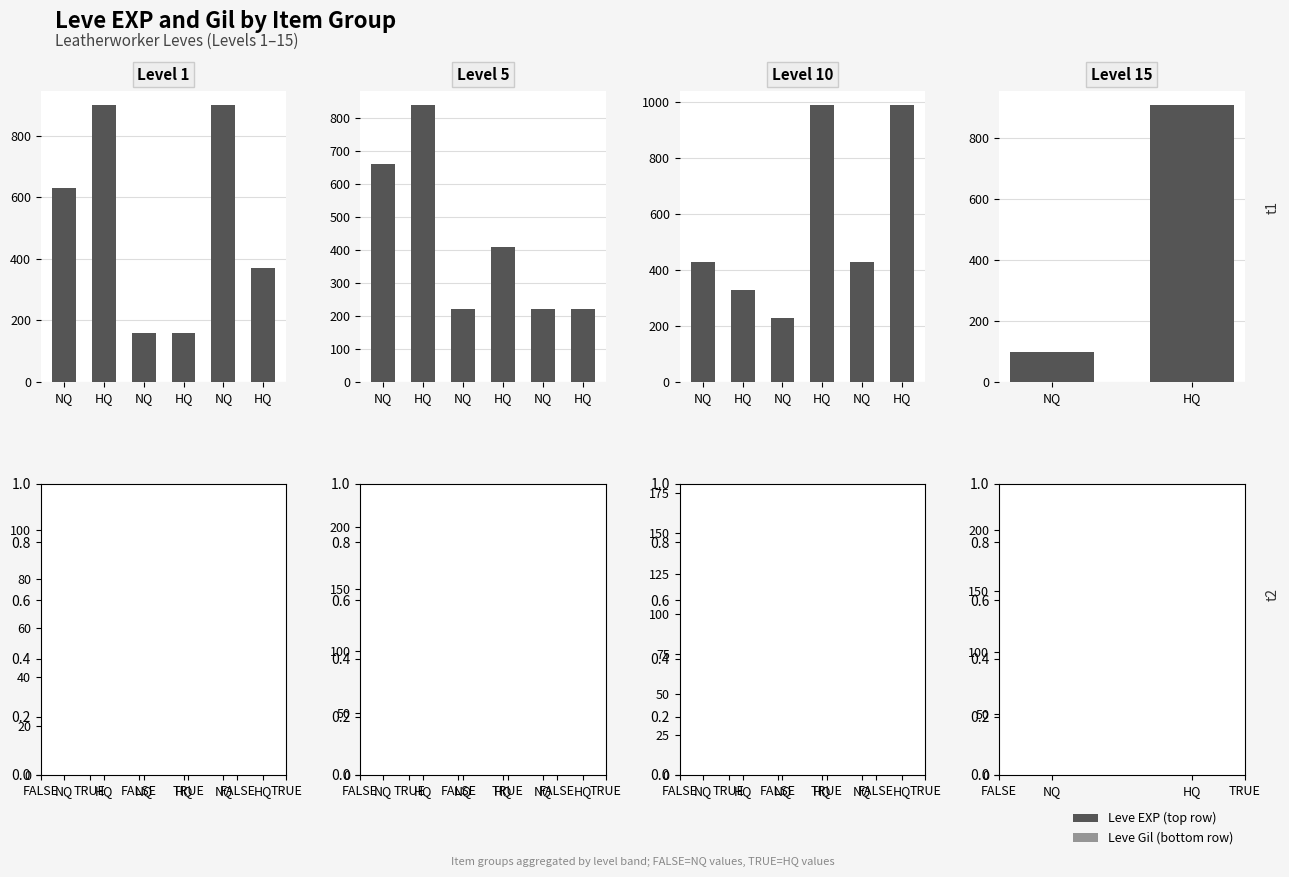

Between HQ and NQ, which is larger?

HQ